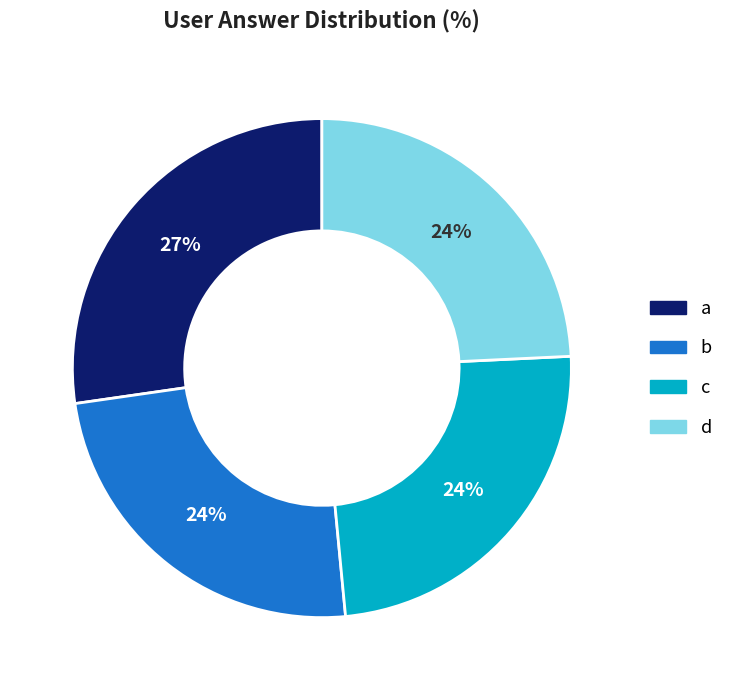

Does b account for over 50% of the chart?

No